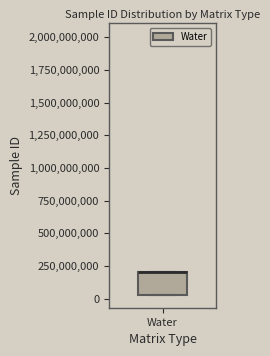

Where is the lower edge of the box for Water on the y-axis? The values are not printed on the chart, so give them approximately, as read against the axis.

50000000